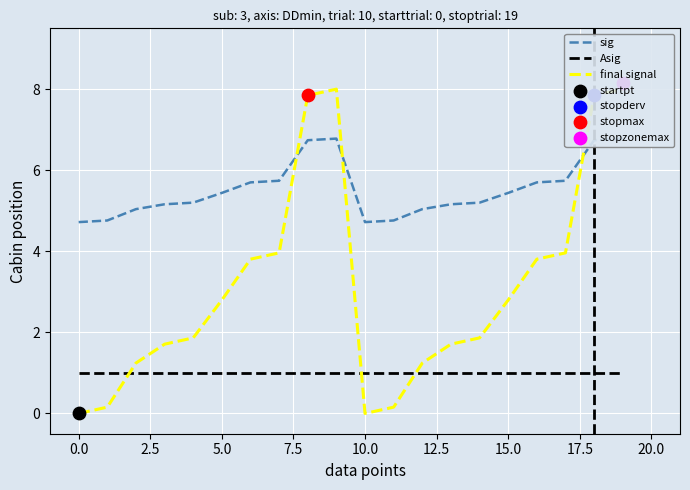

At how many categories does at least one series exceed 3?

20